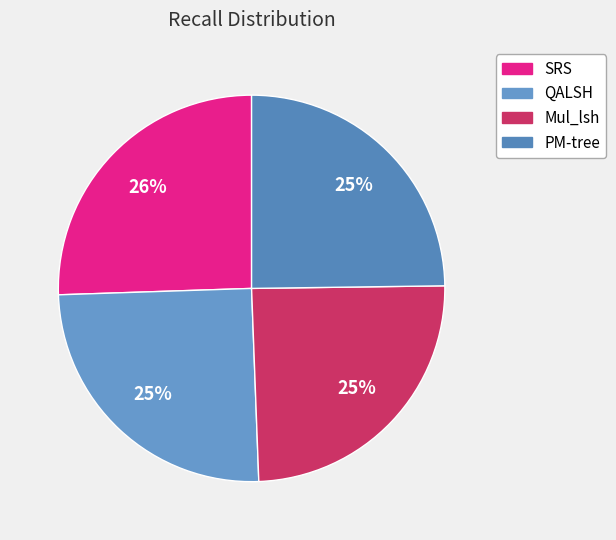

To the nearest percent, what is the average slice percentage?

25%